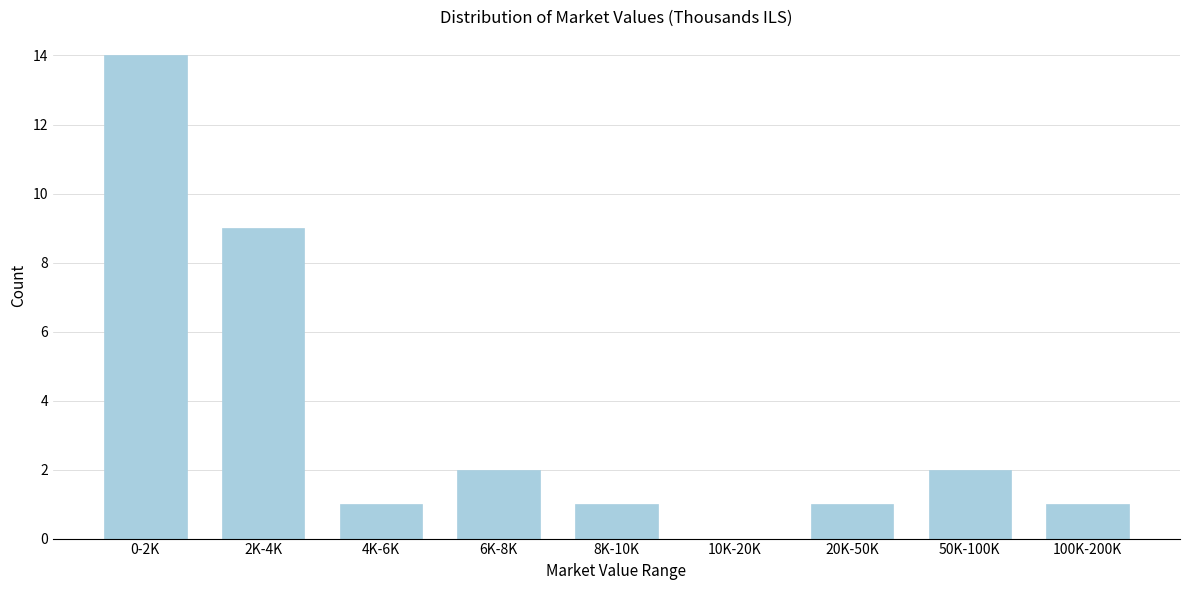

Reading right to left, extract all data points from this chart.

100K-200K=1	50K-100K=2	20K-50K=1	10K-20K=0	8K-10K=1	6K-8K=2	4K-6K=1	2K-4K=9	0-2K=14